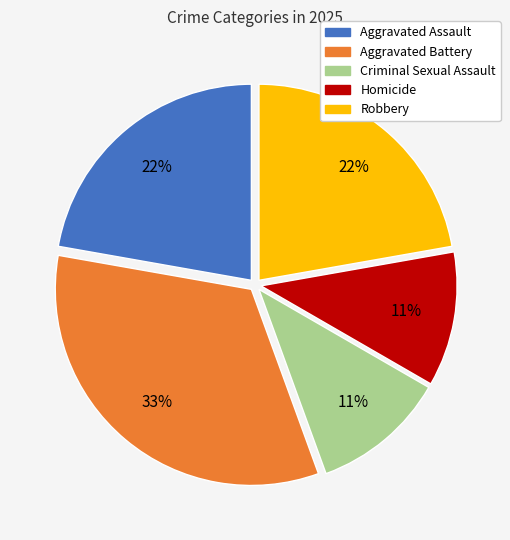

How many segments does this pie chart have?

5